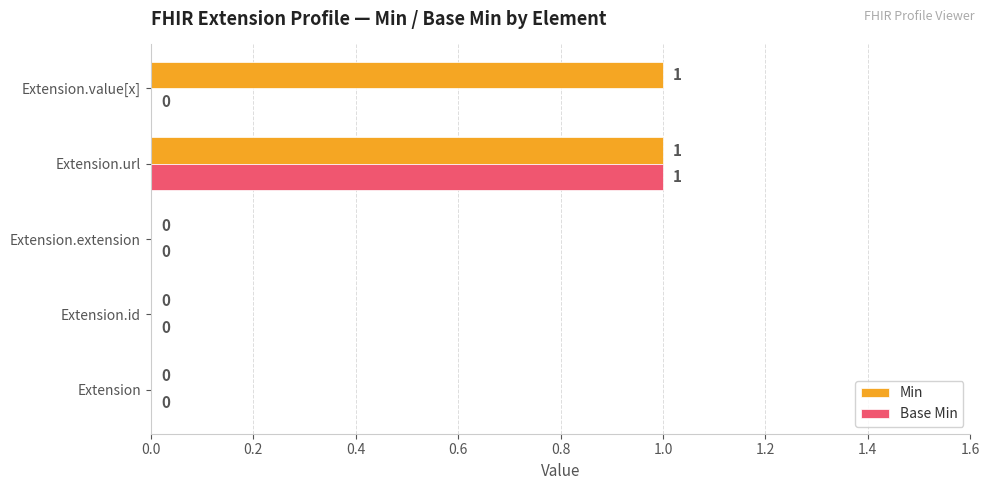

Which series has the largest total across all categories?

Min